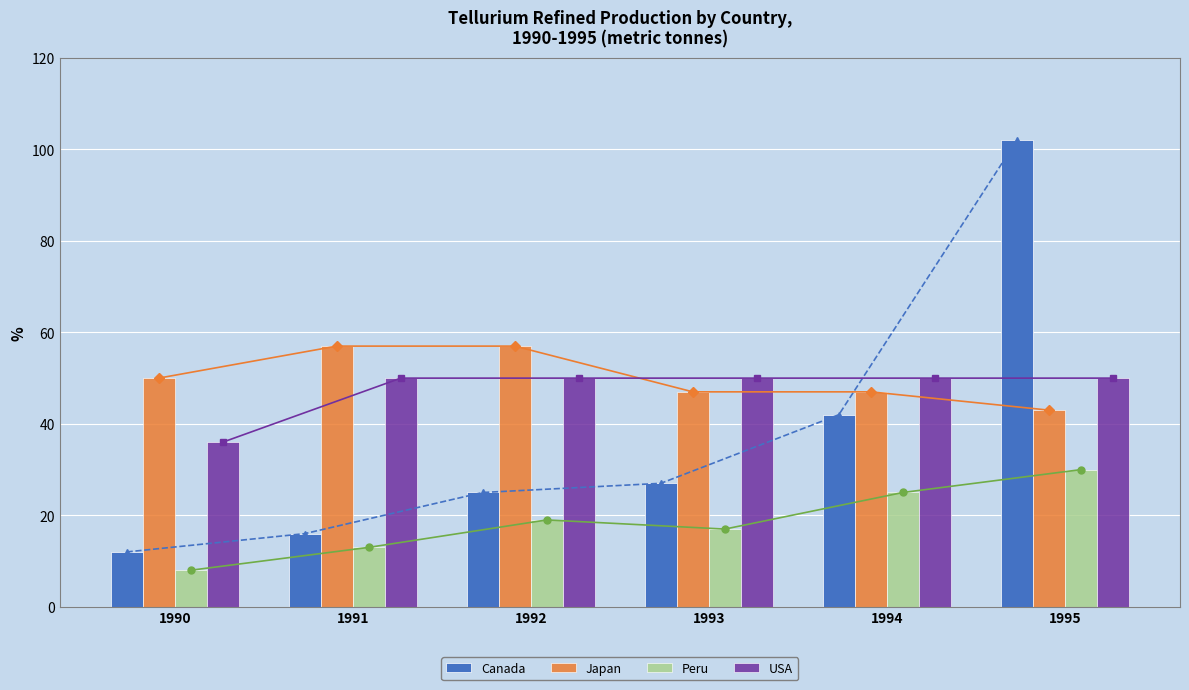

At which label is USA closest to 43?

1990